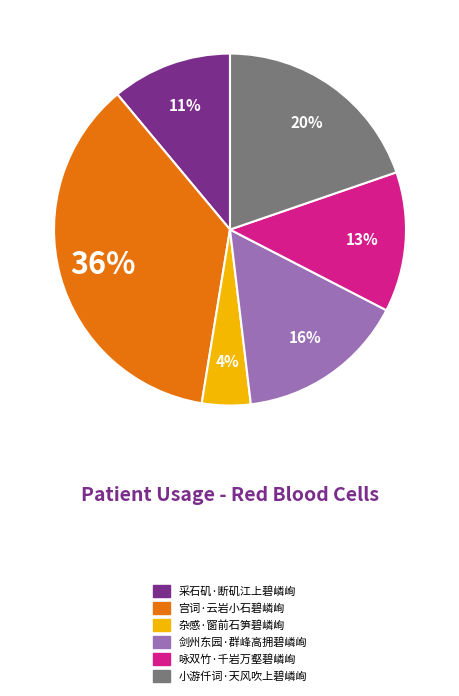

Does 咏双竹·千岩万壑碧嶙峋 represent more than half of the total?

No